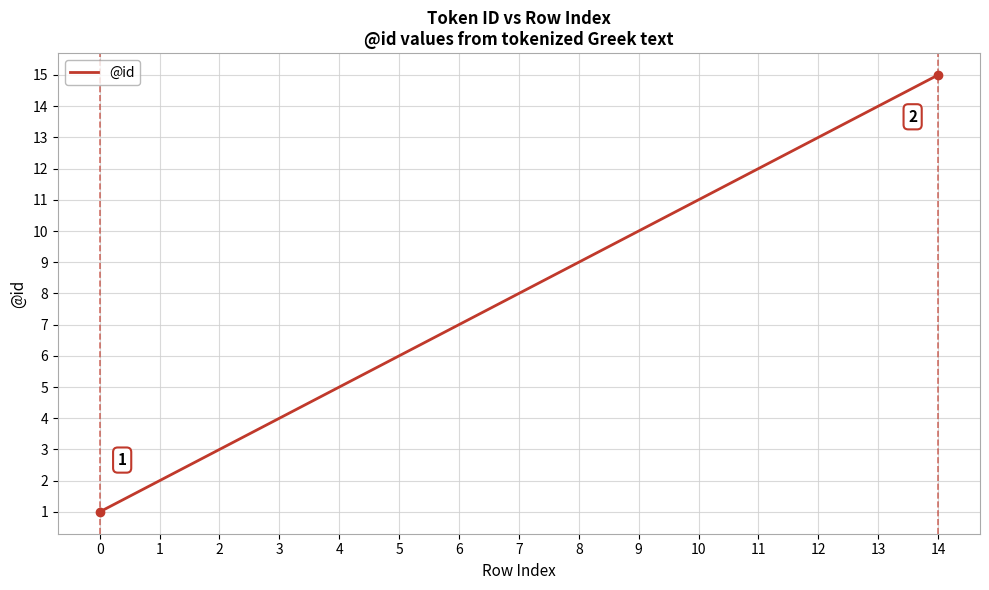

What is the ratio of the value at 13 to the value at 4?

2.8